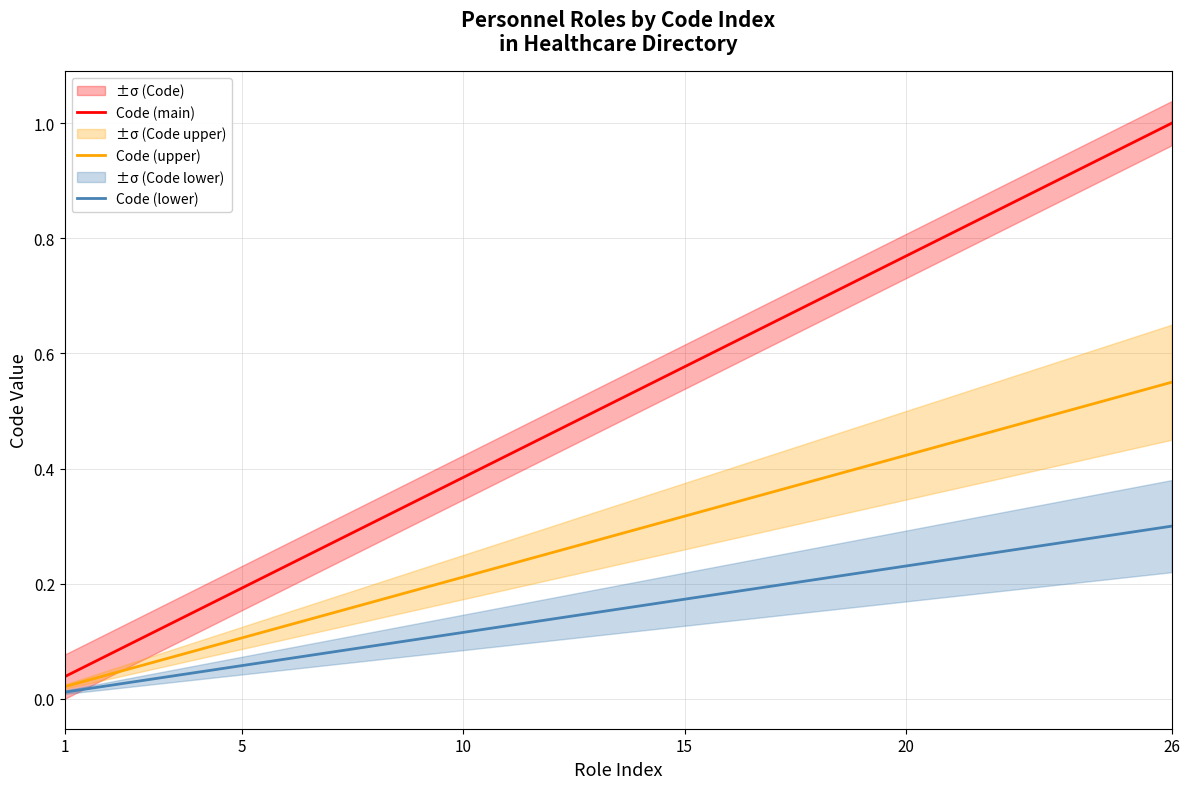

At which label does Code (upper) reach its minimum?

1